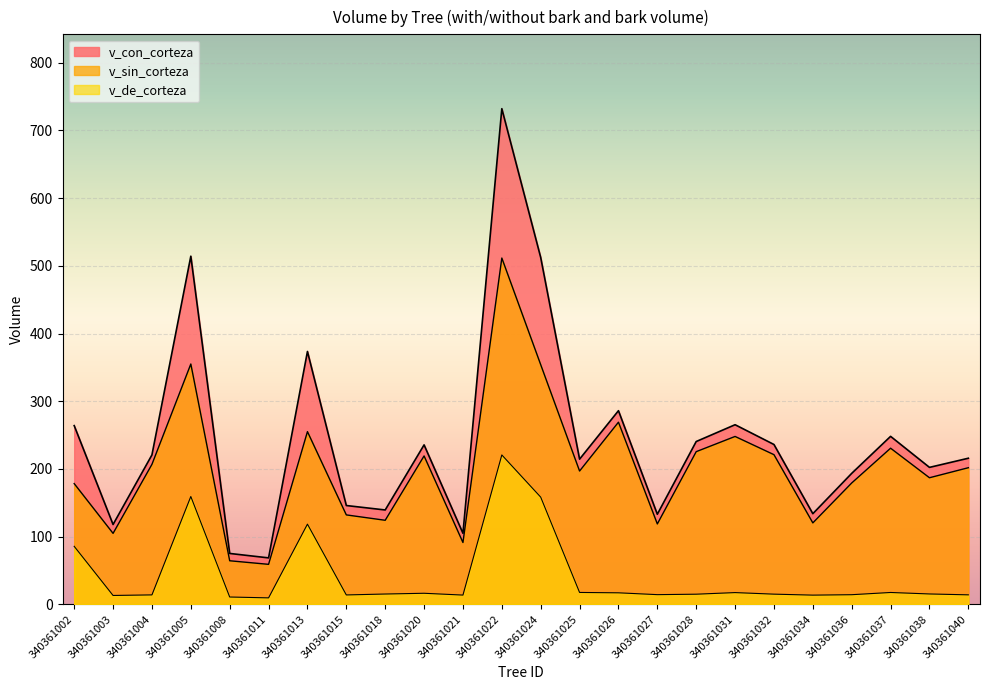

What is the approximate value of v_sin_corteza at 340361032?

221.1